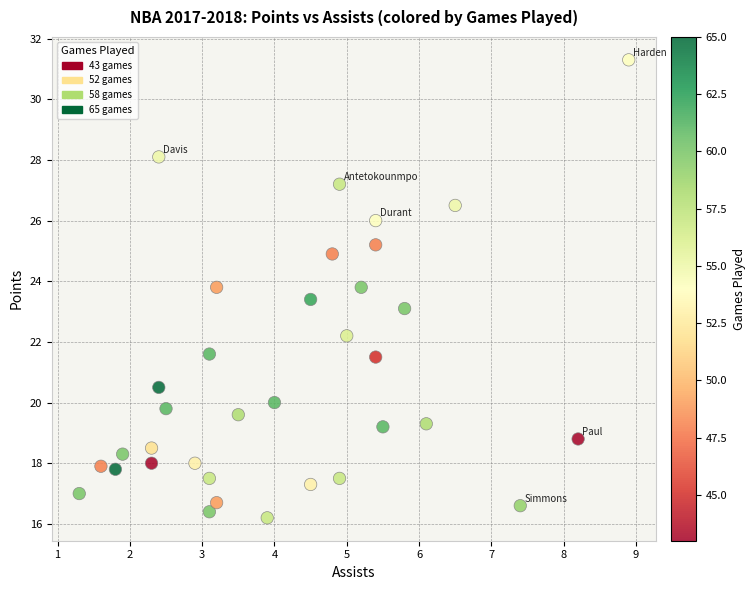

What is the range of Y values (max minus min)?

15.1